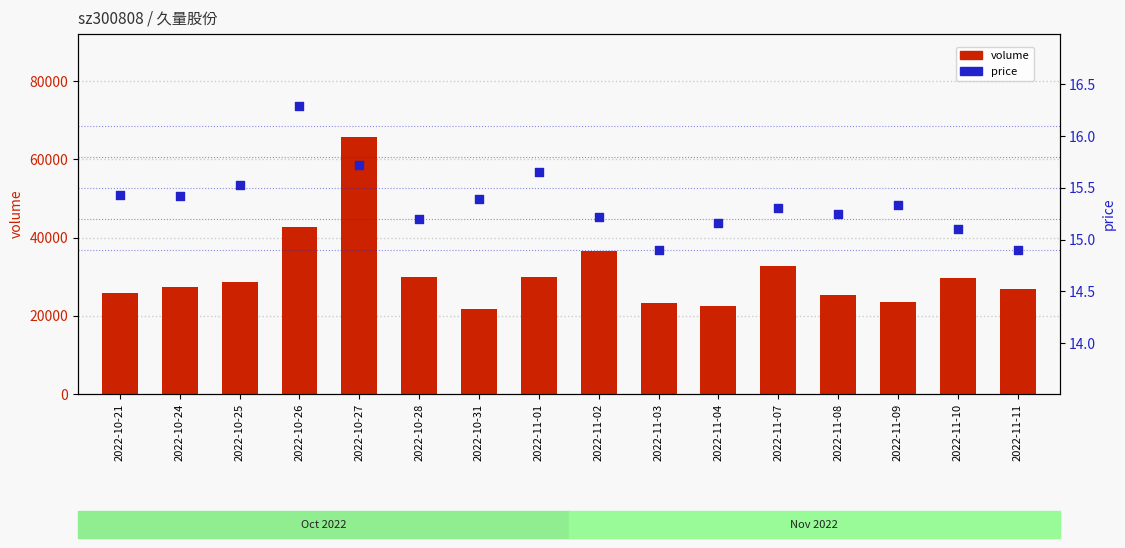

At which category is the sum across all series the highest?

2022-10-27